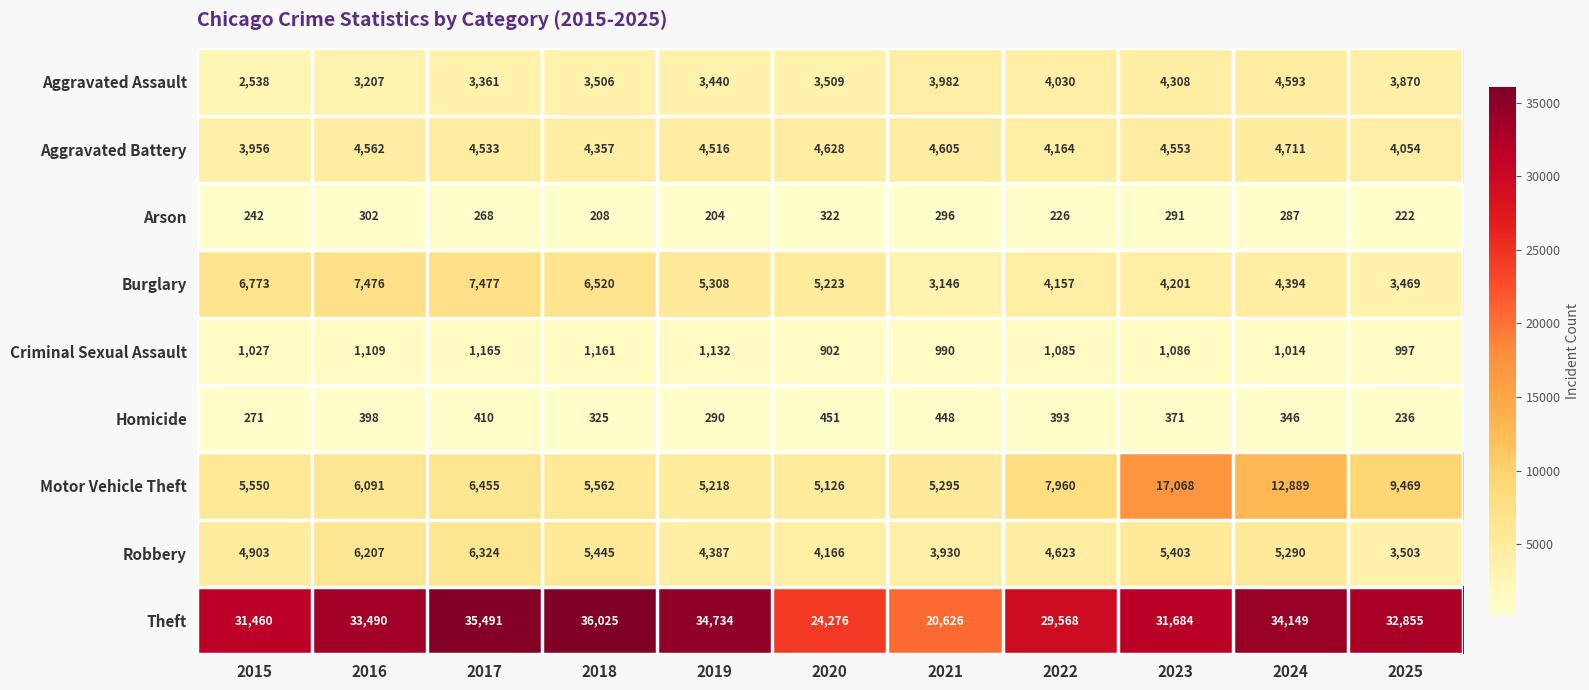

What is the difference between the Robbery values at 2015 and 2017?

1421